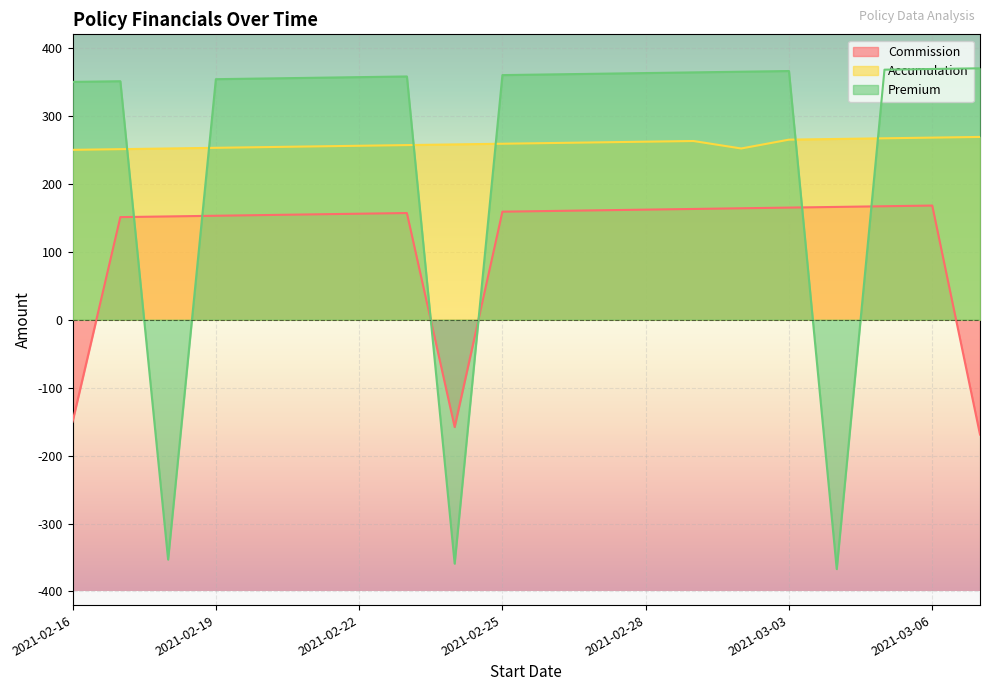

Where is the first local maximum for Commission?

2021-02-23